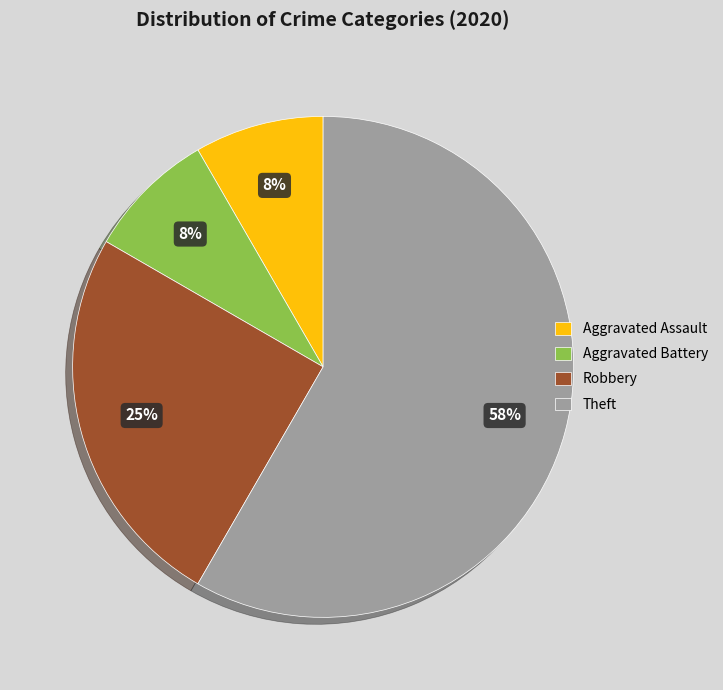

Combined, do Theft and Aggravated Assault account for over 50%?

Yes